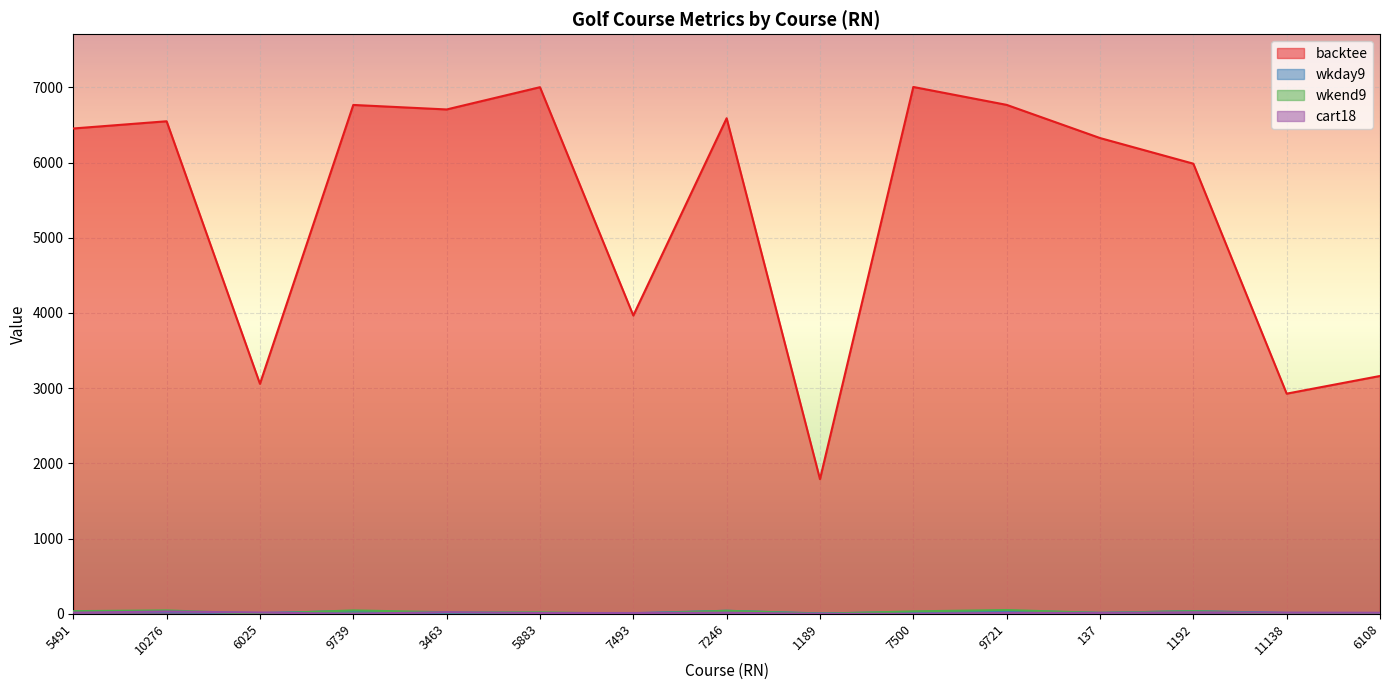

Between 7493 and 5883, which is larger?

5883